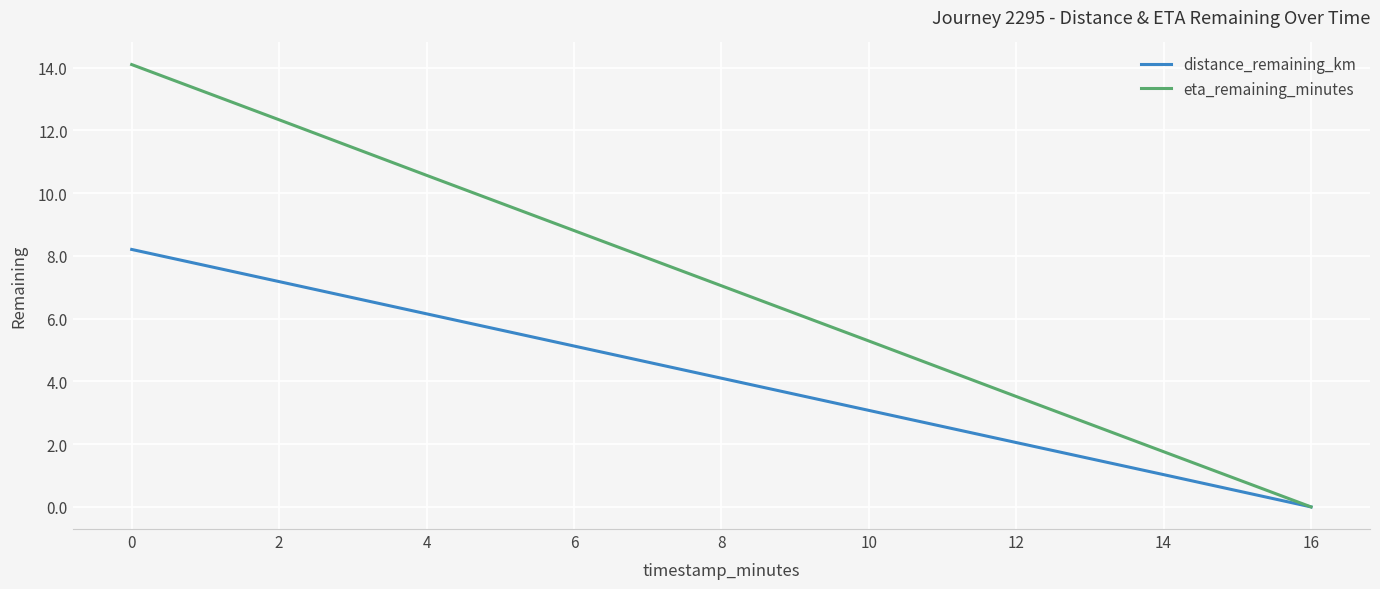

True or false: distance_remaining_km has more than 2 points higher than both neighbors.

False